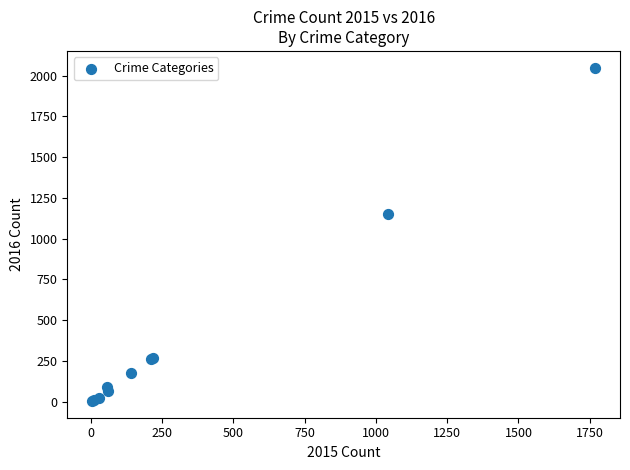

What Y value in the scatter plot is closest to 1026?

1151